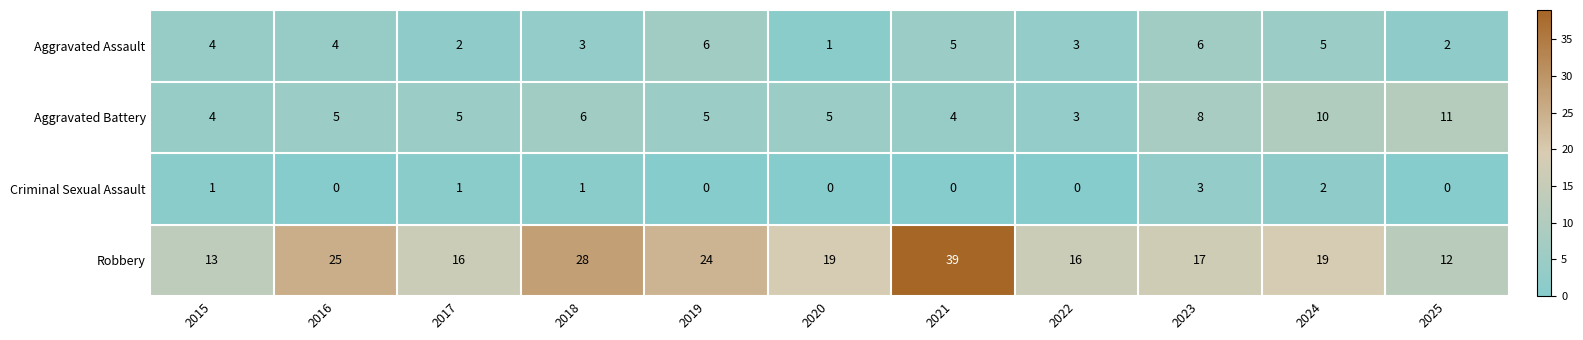

What is the difference between the highest and lowest values at 2018?

27